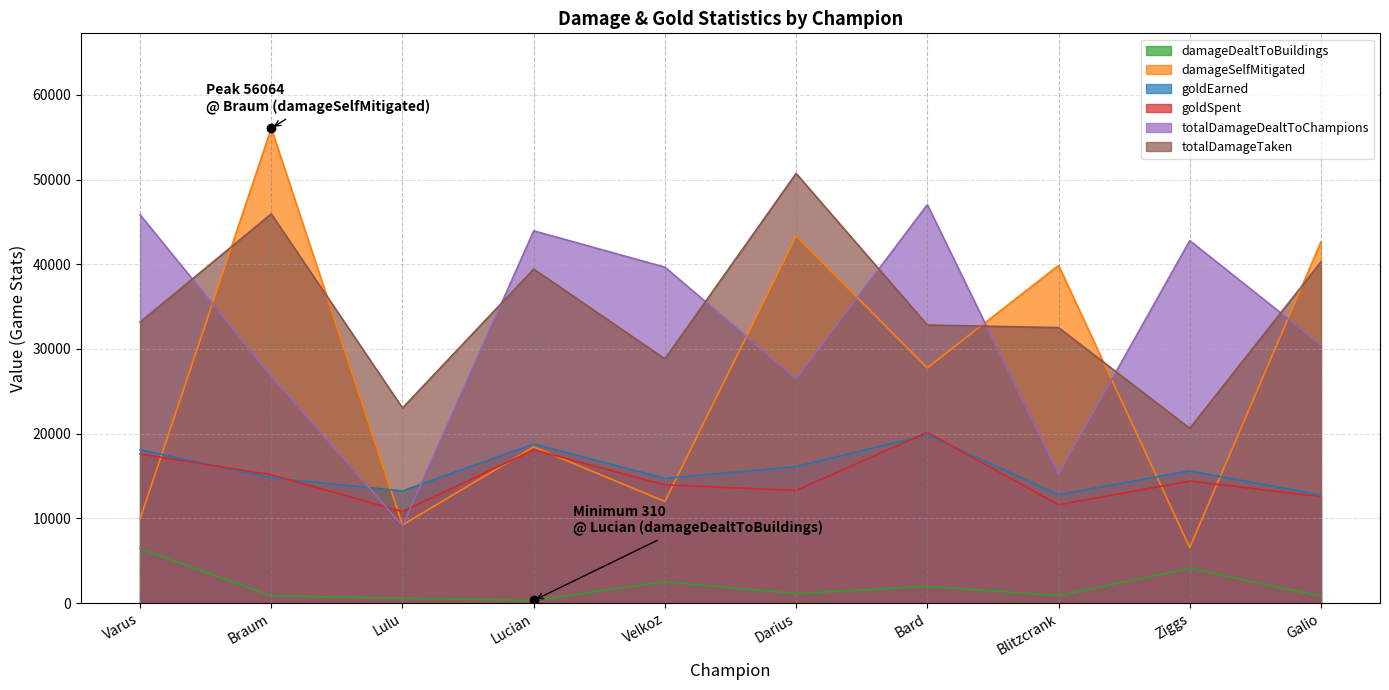

At which category is the sum across all series the highest?

Braum